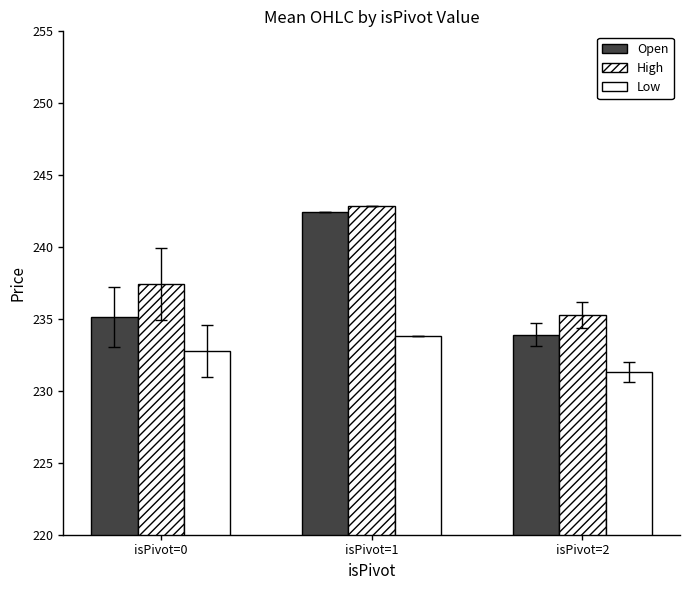

Which has a higher value, isPivot=1 or isPivot=0?

isPivot=1